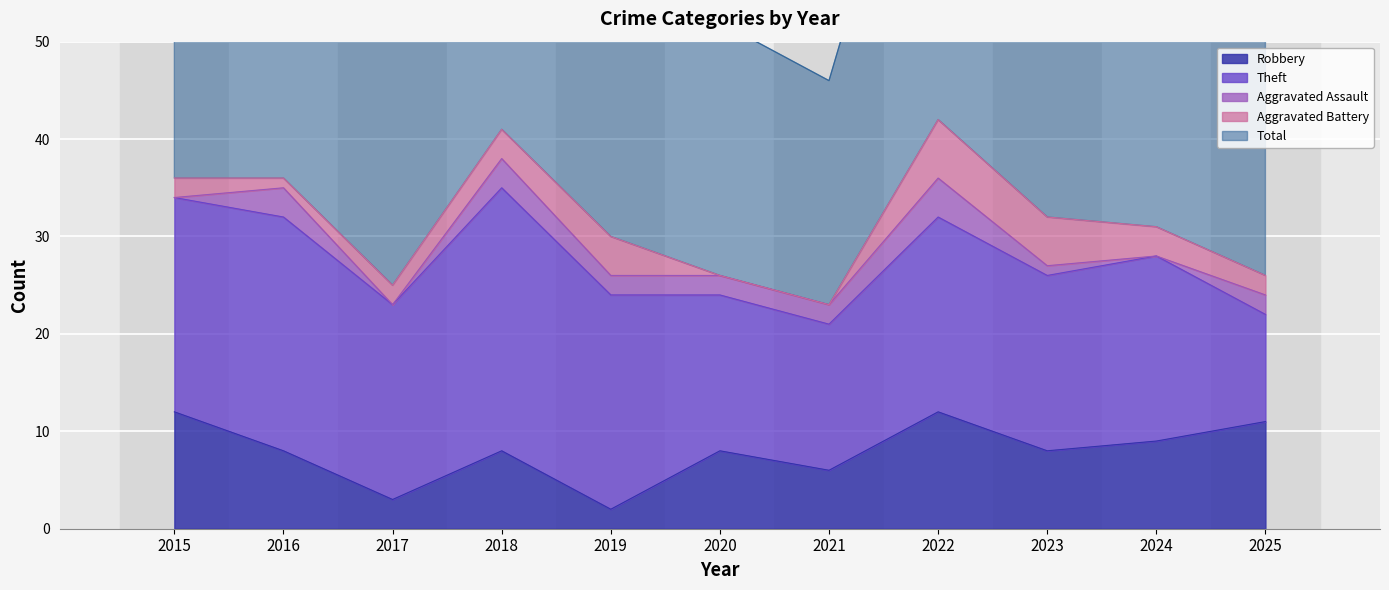

How many intersections are there between Aggravated Assault and Aggravated Battery?

4